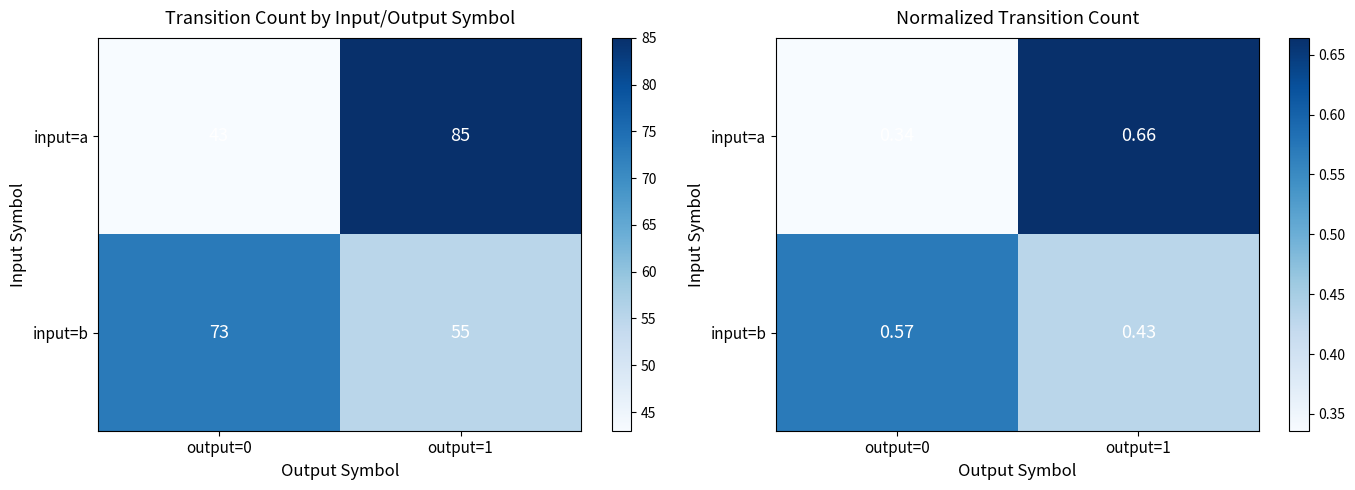

Which series has the widest spread of values?

input=a